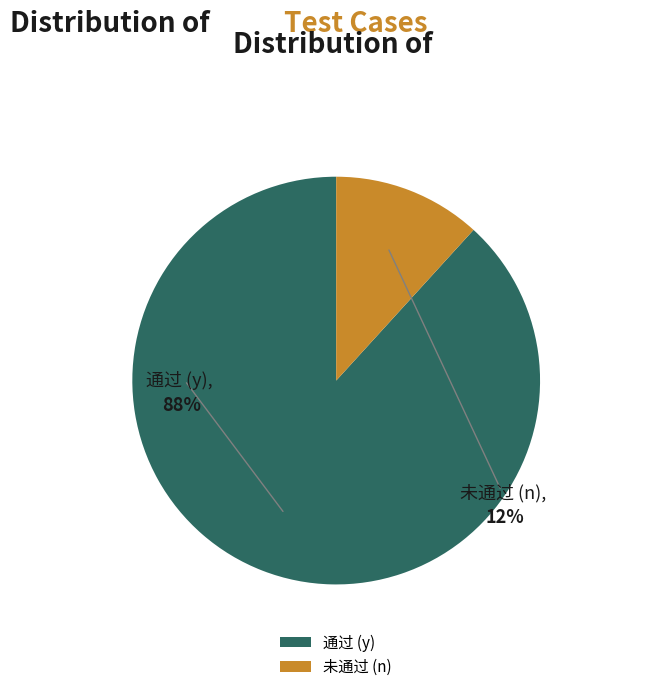

Is the sum of y and n greater than half?

Yes